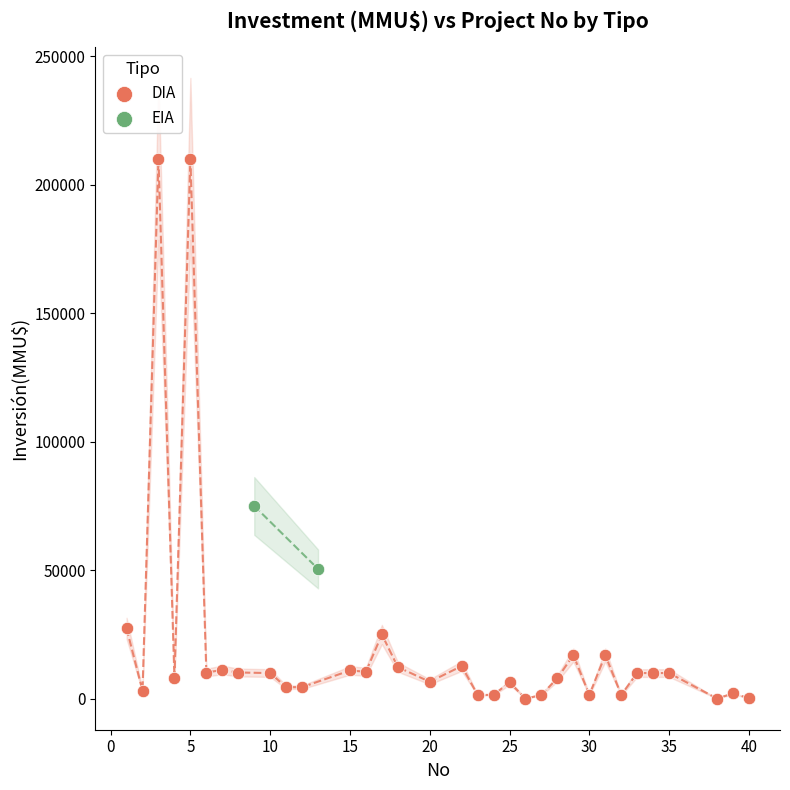

What are all the series names shown in the legend?

DIA, EIA